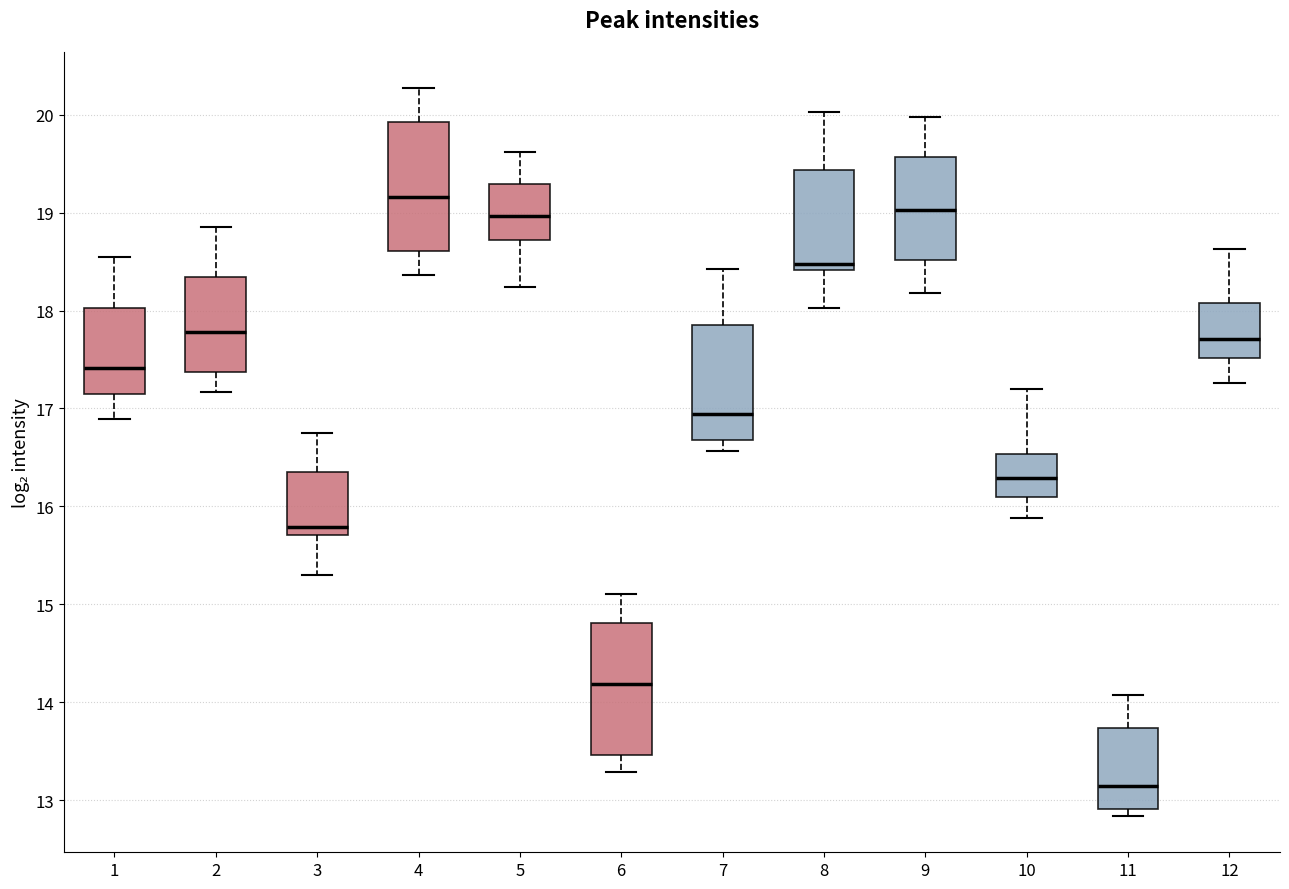

Reading left to right, read every box against the y-axis: the position of its median line, the range the box covers, and the ends of its whiskers. The values are not printed on the chart, so give them approximately, as read against the axis.

1: median 17.4, box 17.1 to 18.0, whiskers 16.9 to 18.5
2: median 17.8, box 17.4 to 18.3, whiskers 17.2 to 18.9
3: median 15.8, box 15.7 to 16.4, whiskers 15.3 to 16.8
4: median 19.2, box 18.6 to 19.9, whiskers 18.4 to 20.3
5: median 19.0, box 18.7 to 19.3, whiskers 18.2 to 19.6
6: median 14.2, box 13.5 to 14.8, whiskers 13.3 to 15.1
7: median 16.9, box 16.7 to 17.9, whiskers 16.6 to 18.4
8: median 18.5, box 18.4 to 19.4, whiskers 18.0 to 20.0
9: median 19.0, box 18.5 to 19.6, whiskers 18.2 to 20.0
10: median 16.3, box 16.1 to 16.5, whiskers 15.9 to 17.2
11: median 13.1, box 12.9 to 13.7, whiskers 12.8 to 14.1
12: median 17.7, box 17.5 to 18.1, whiskers 17.3 to 18.6